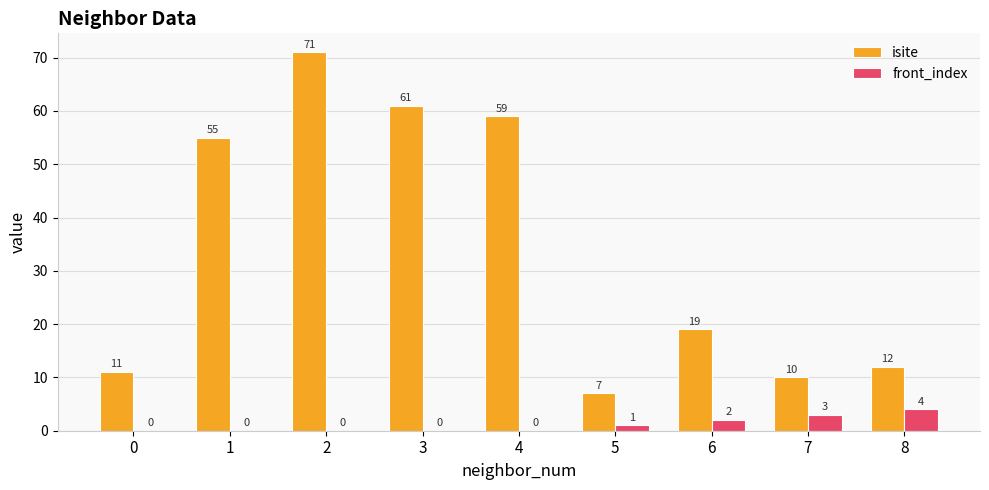

How many values in front_index are above zero?

4